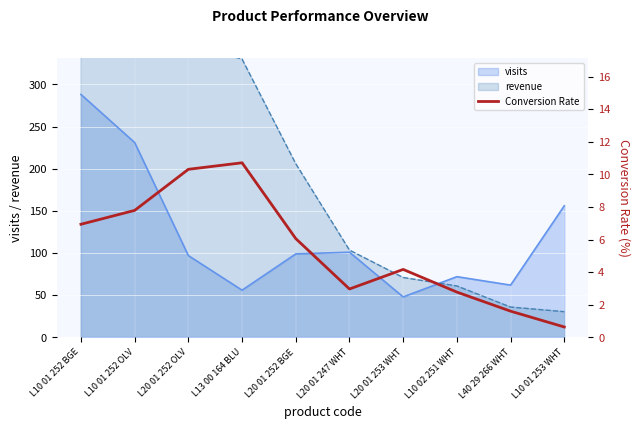

True or false: there are more than 2 points higher than both neighbors.

False